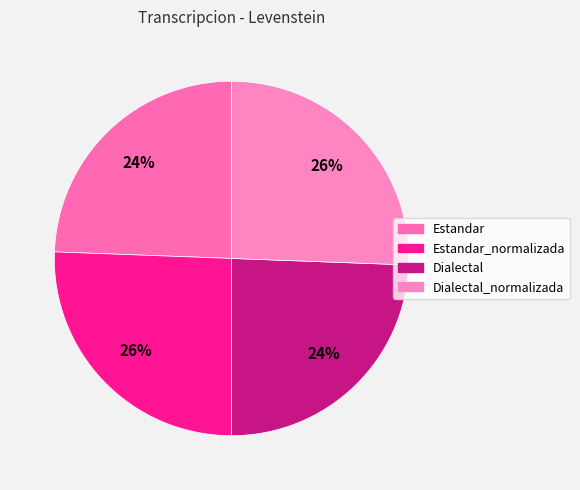

Count the number of slices in the pie.

4